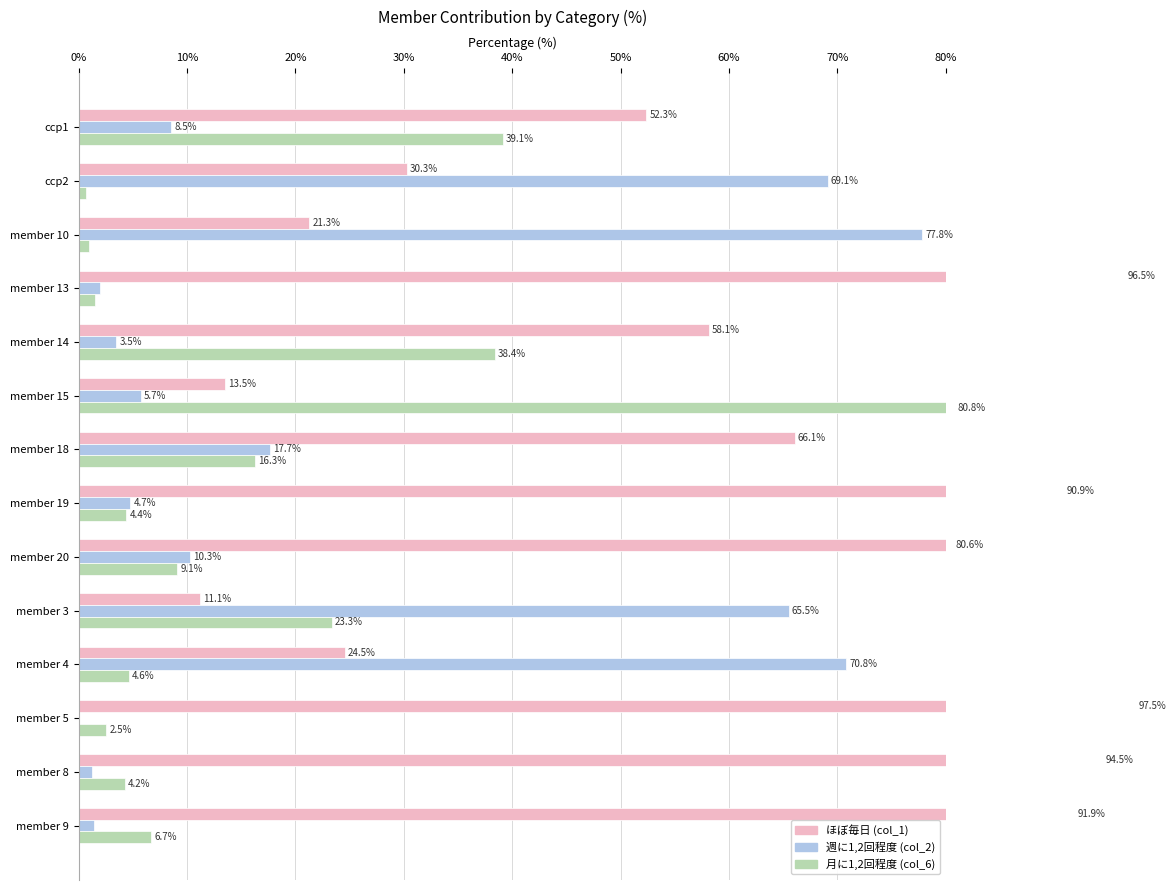

What is the average value of the col_6 (月に1,2回程度) series?

16.6